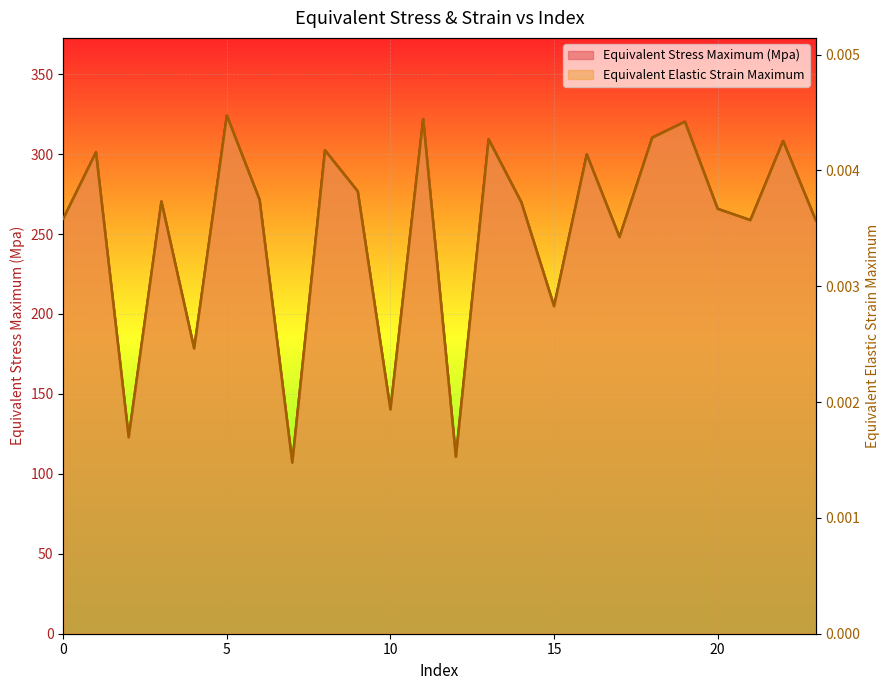

What are all the series names shown in the legend?

Equivalent Stress Maximum (Mpa), Equivalent Elastic Strain Maximum